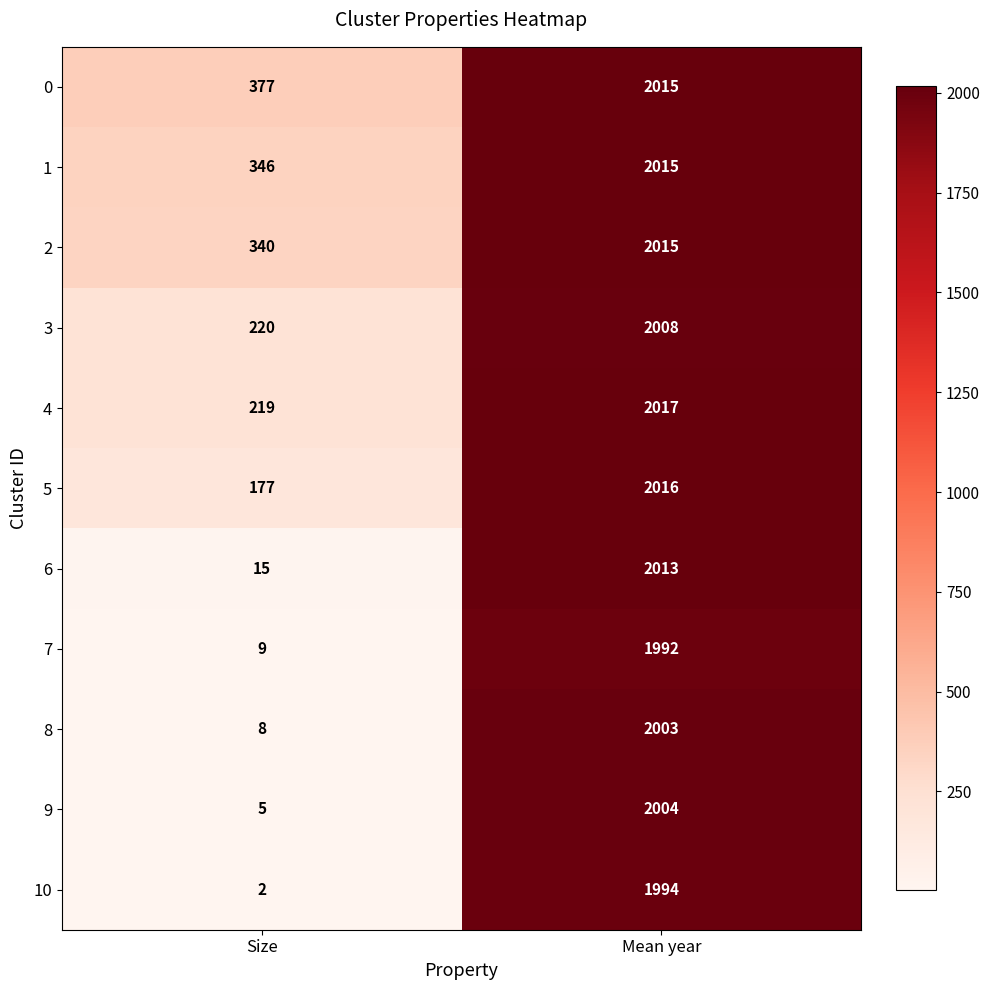

Rank the categories by 8 value from lowest to highest.

Size, Mean year